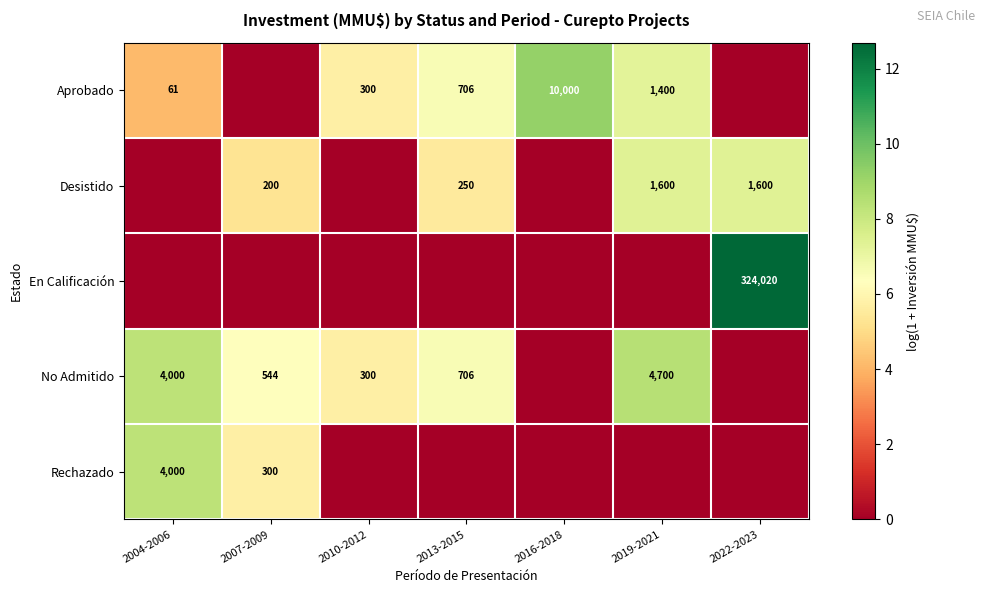

The No Admitido series shows 4000 at 2004-2006. True or false?

True